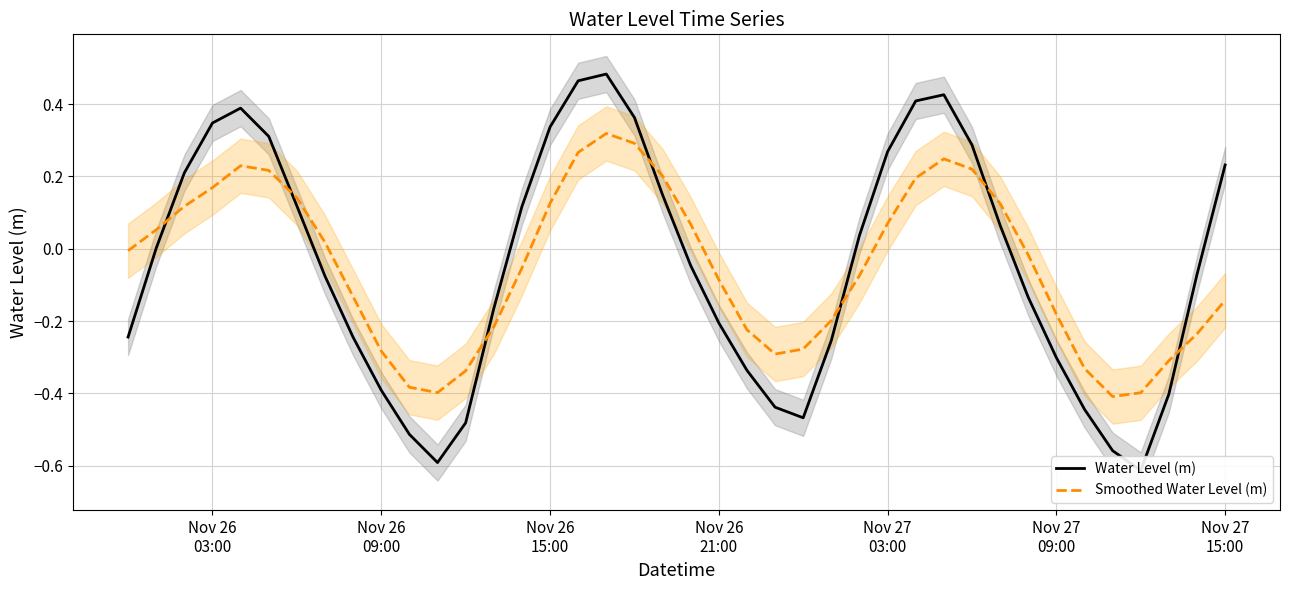

Reading left to right, what are all the values shown in this chart?

Water Level (m): -0.2	0.0	0.2	0.3	0.4	0.3	0.1	-0.1	-0.2	-0.4	-0.5	-0.6	-0.5	-0.2	0.1	0.3	0.5	0.5	0.4	0.1	-0.0	-0.2	-0.3	-0.4	-0.5	-0.3	0.0	0.3	0.4	0.4	0.3	0.1	-0.1	-0.3	-0.4	-0.6	-0.6	-0.4	-0.1	0.2
Smoothed Water Level (m): -0.0	0.1	0.1	0.2	0.2	0.2	0.1	0.0	-0.1	-0.3	-0.4	-0.4	-0.3	-0.2	-0.1	0.1	0.3	0.3	0.3	0.2	0.1	-0.1	-0.2	-0.3	-0.3	-0.2	-0.1	0.1	0.2	0.2	0.2	0.1	-0.0	-0.2	-0.3	-0.4	-0.4	-0.3	-0.2	-0.1